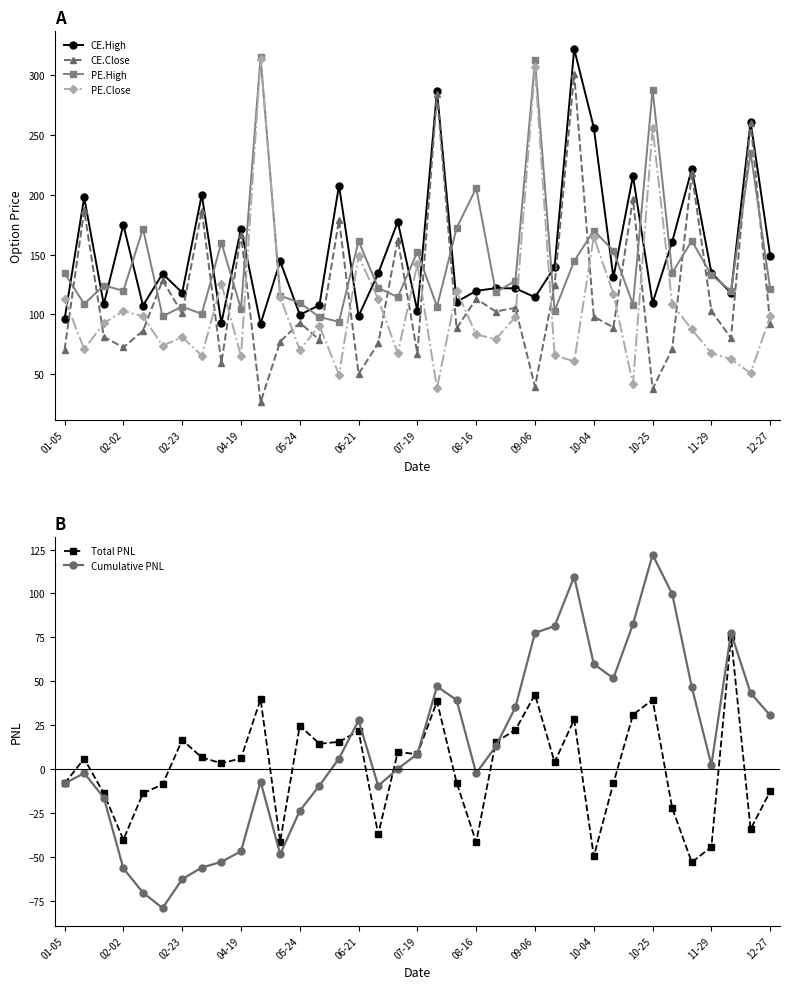

Count the number of data series in this chart.

6